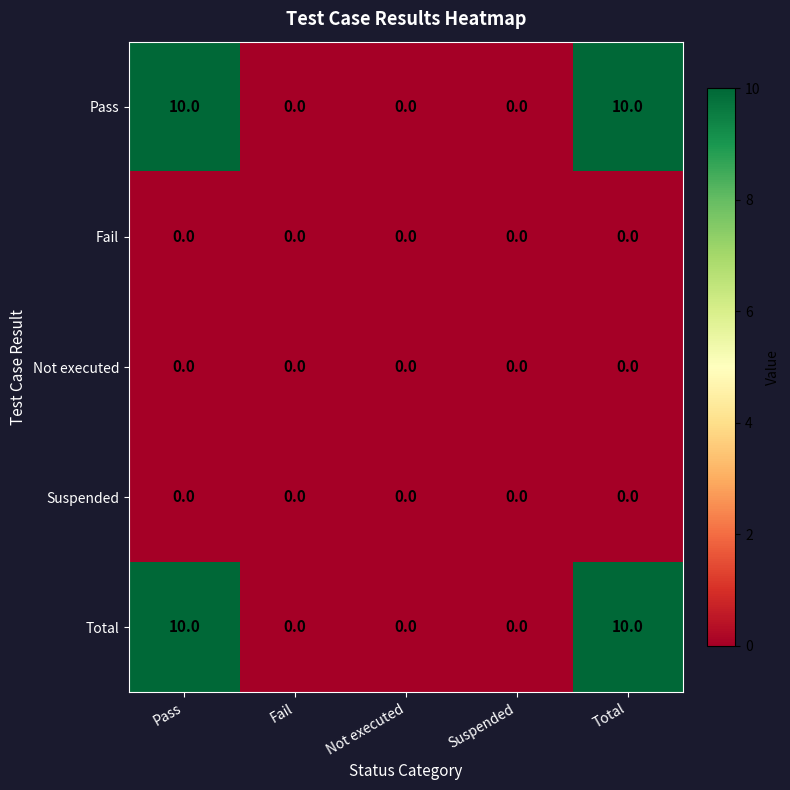

What is the total value across all series at Pass?

20